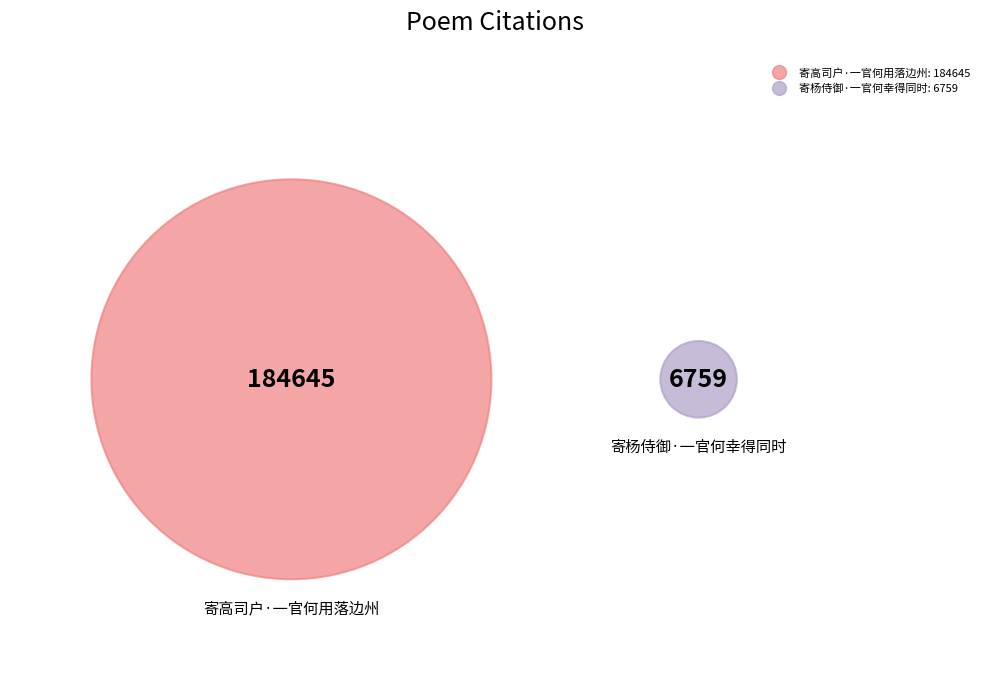

True or false: 寄高司户·一官何用落边州 accounts for 86% of the total.

False